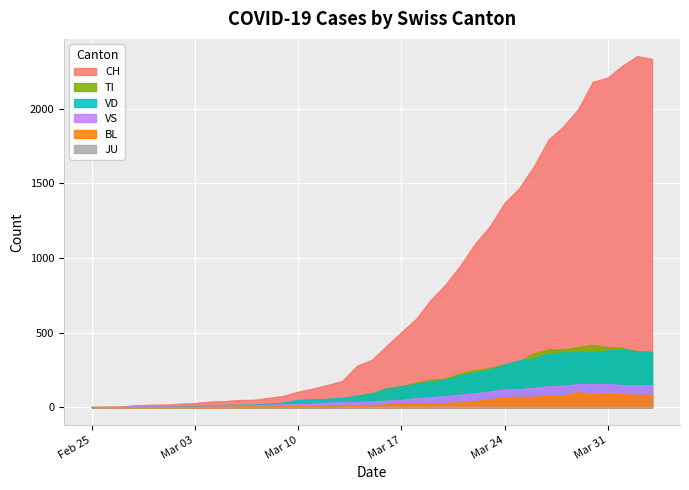

What is the label of the 9th point from the left?

2020-03-04